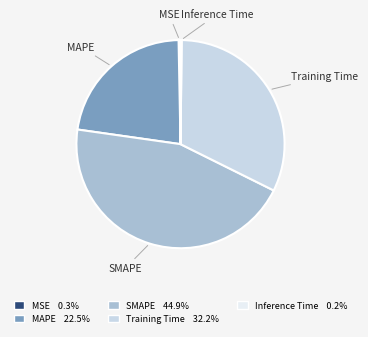

Does SMAPE account for over 50% of the chart?

No